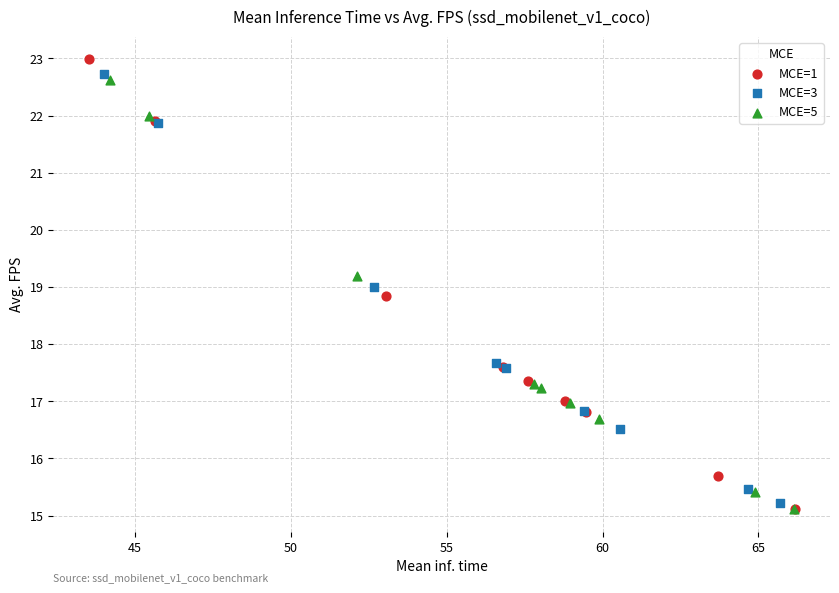

Which series has the largest Y range (max minus min)?

MCE=1